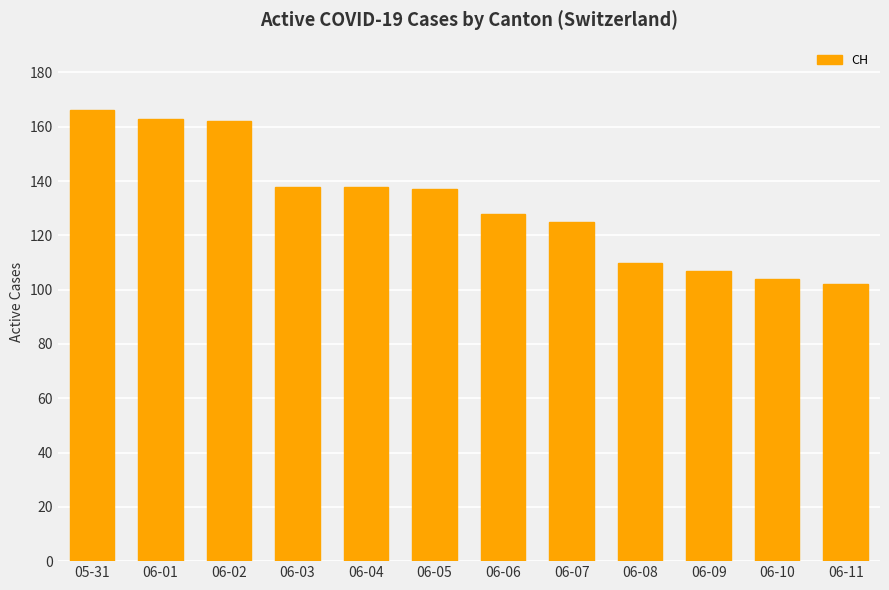

Are the bars grouped side by side (vs. stacked)?

No